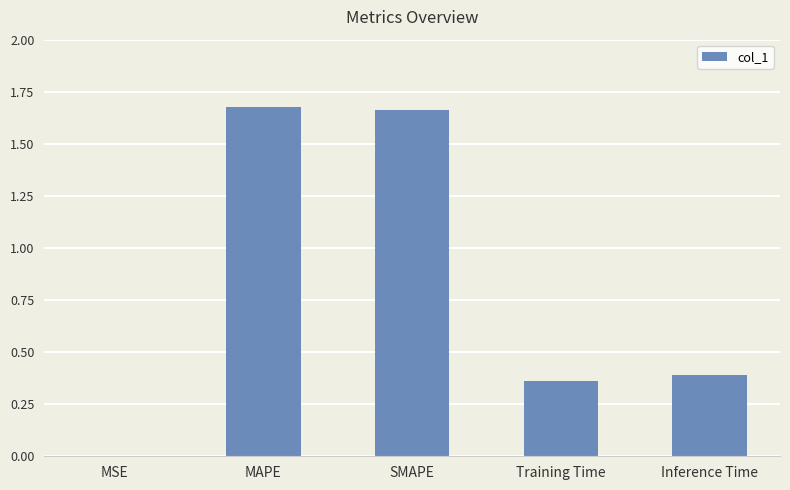

Which has a higher value, Inference Time or MSE?

Inference Time